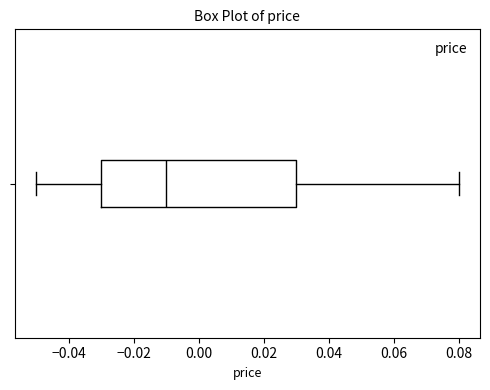

Read this box plot against the x-axis: the position of the median line, the range covered by the box, and the ends of both whiskers. The values are not printed on the chart, so give them approximately, as read against the axis.

median -0.01, box -0.03 to 0.03, whiskers -0.05 to 0.08